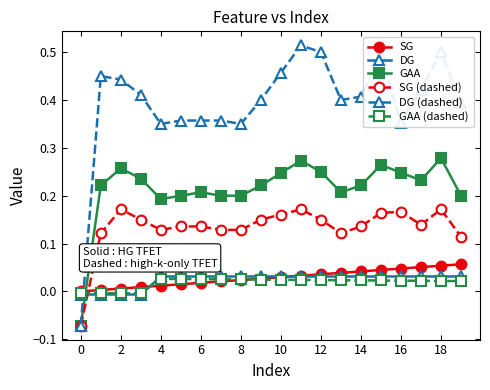

How many data points in SG are above 0?

19